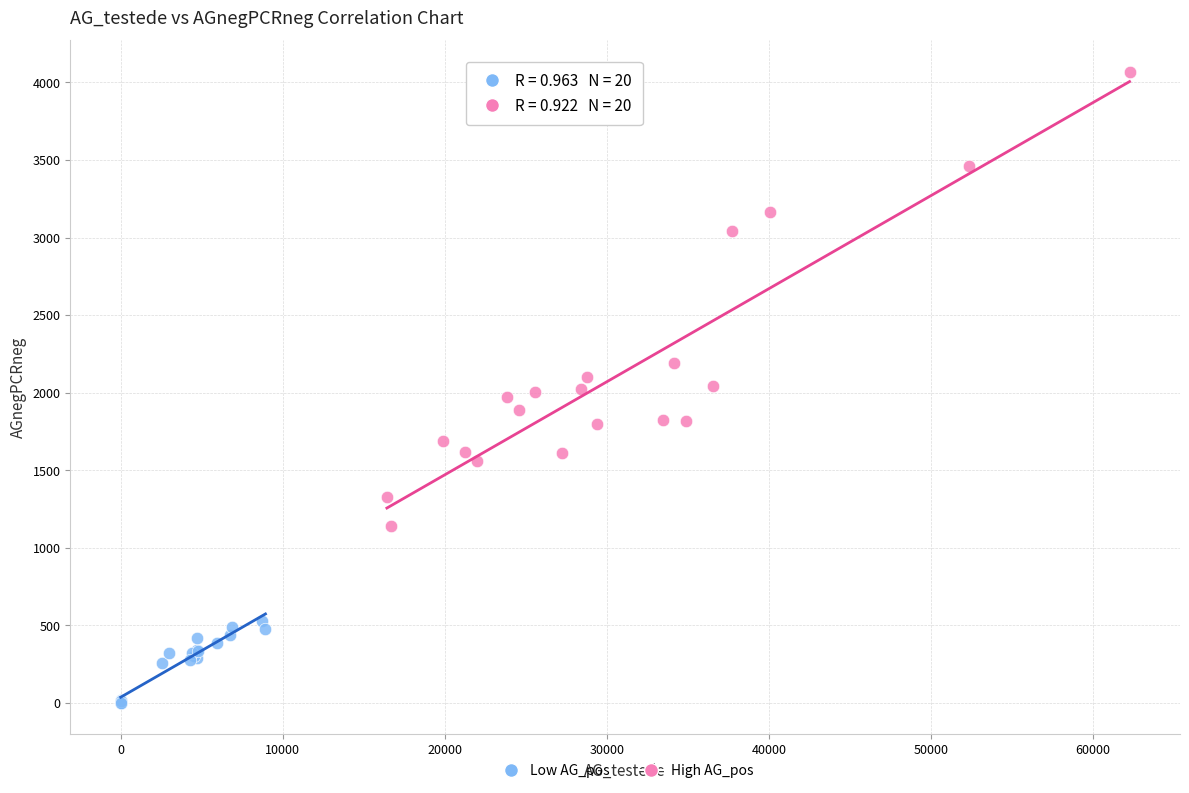

Which series reaches the maximum Y coordinate?

High AG_pos